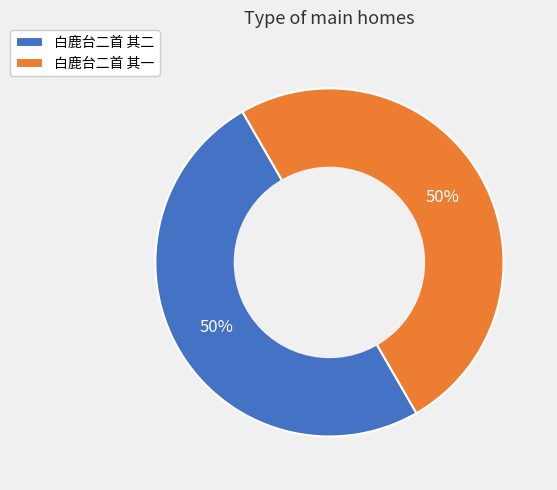

To the nearest percent, what is the combined percentage of 白鹿台二首 其一 and 白鹿台二首 其二?

100%